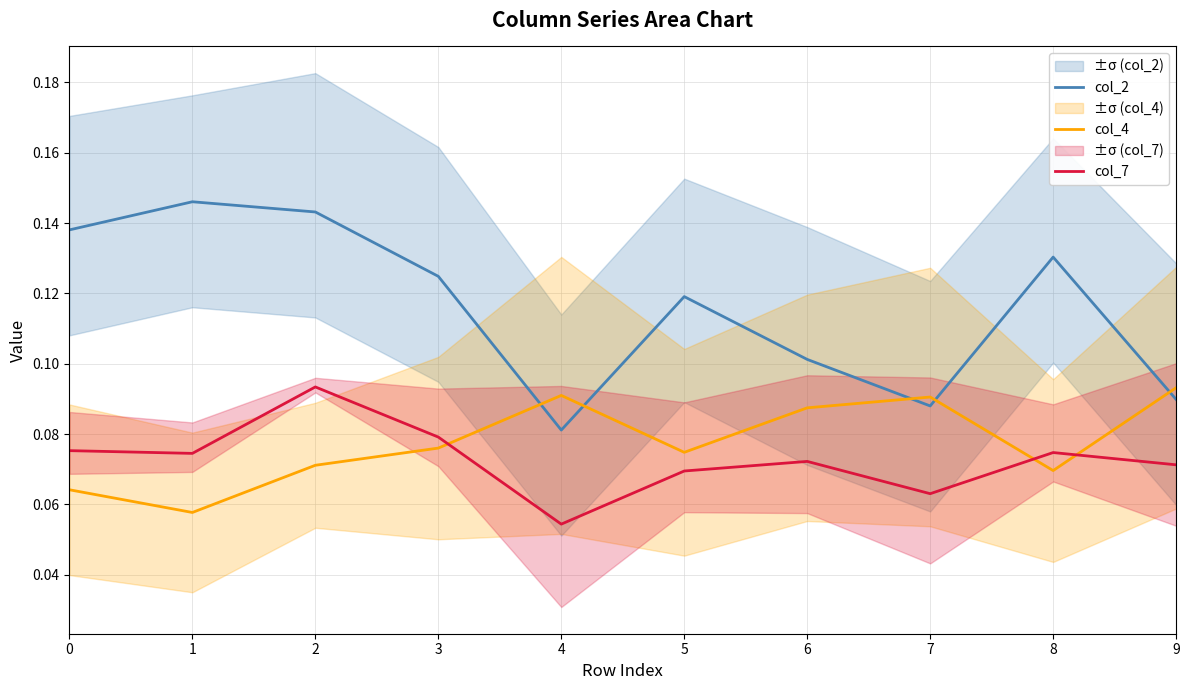

Read the col_4 value at 9.

0.1